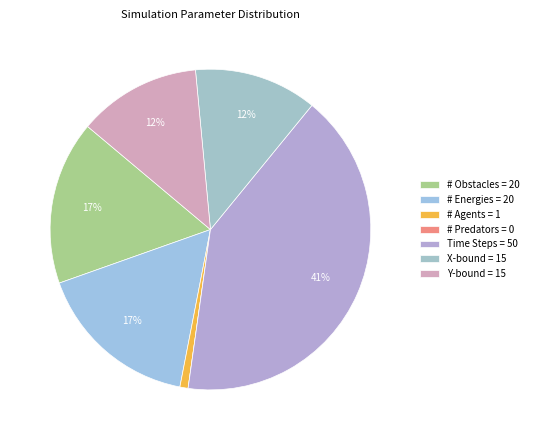

Combined, what portion of the pie is Time Steps = 50 and X-bound = 15?

53.7%